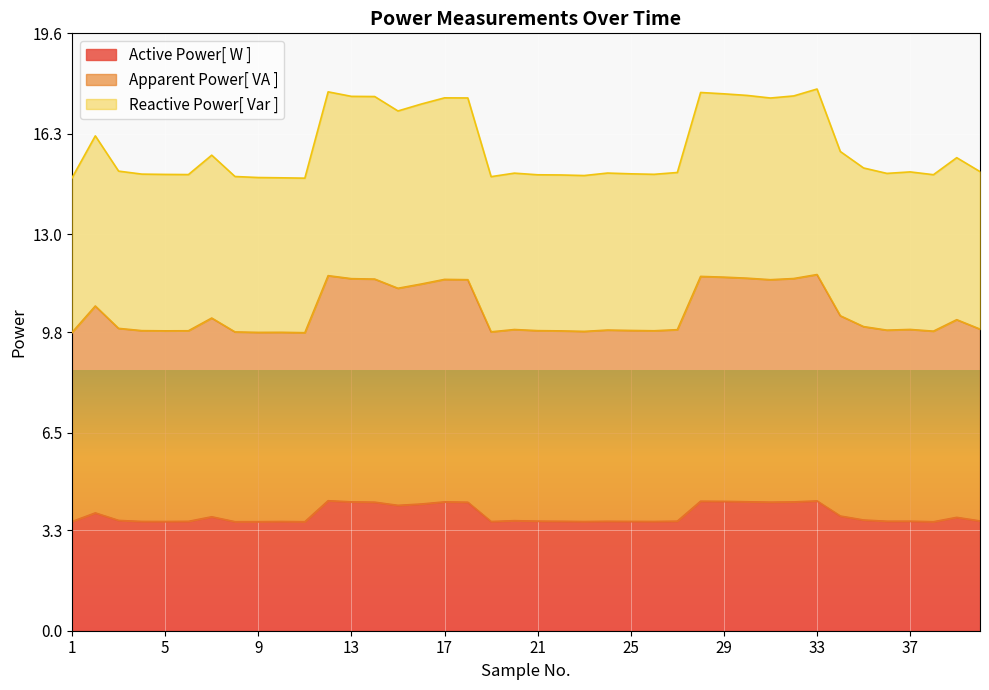

Which series has the widest spread of values?

Apparent Power[ VA ]